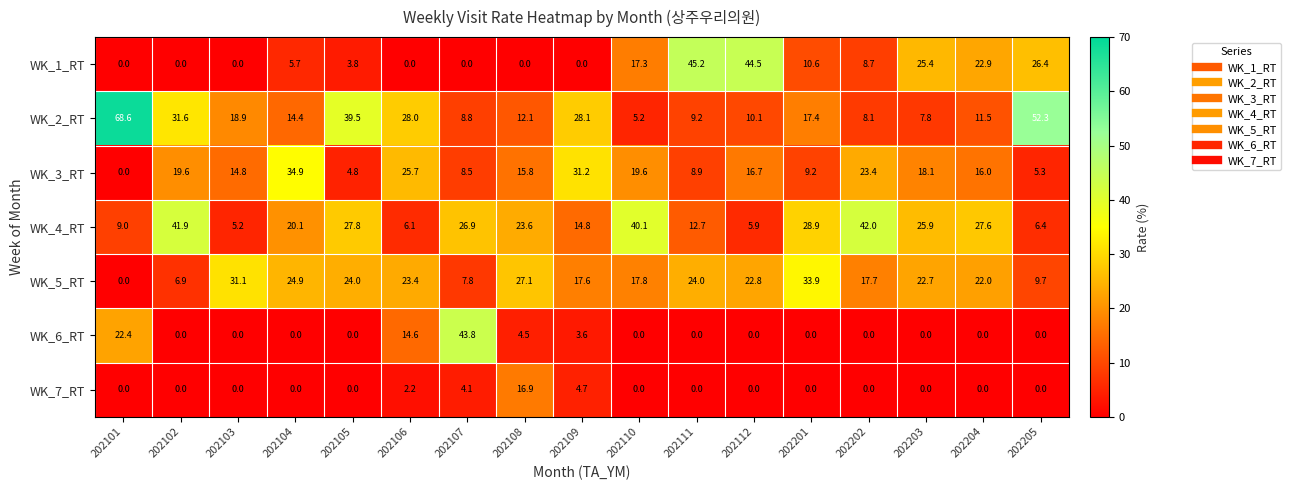

Rank the series by their maximum value, from highest to lowest.

WK_2_RT, WK_1_RT, WK_6_RT, WK_4_RT, WK_3_RT, WK_5_RT, WK_7_RT